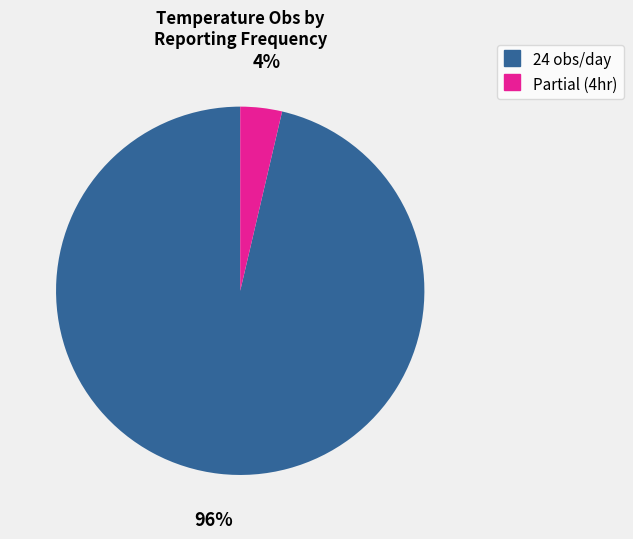

How many slices are in this pie chart?

2